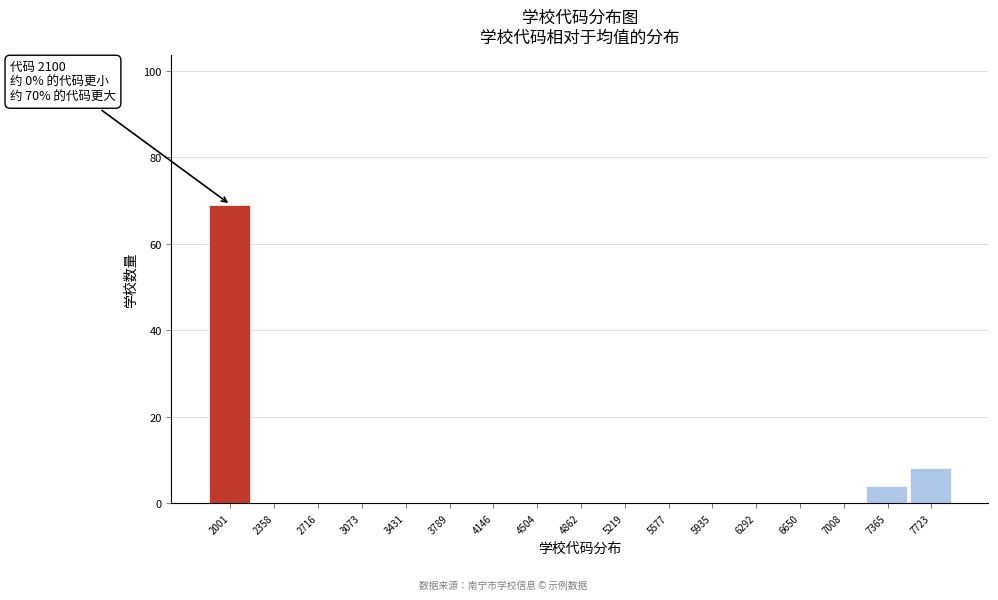

Reading left to right, extract all data points from this chart.

2001=69	2358=0	2716=0	3073=0	3431=0	3789=0	4146=0	4504=0	4862=0	5219=0	5577=0	5935=0	6292=0	6650=0	7008=0	7365=4	7723=8